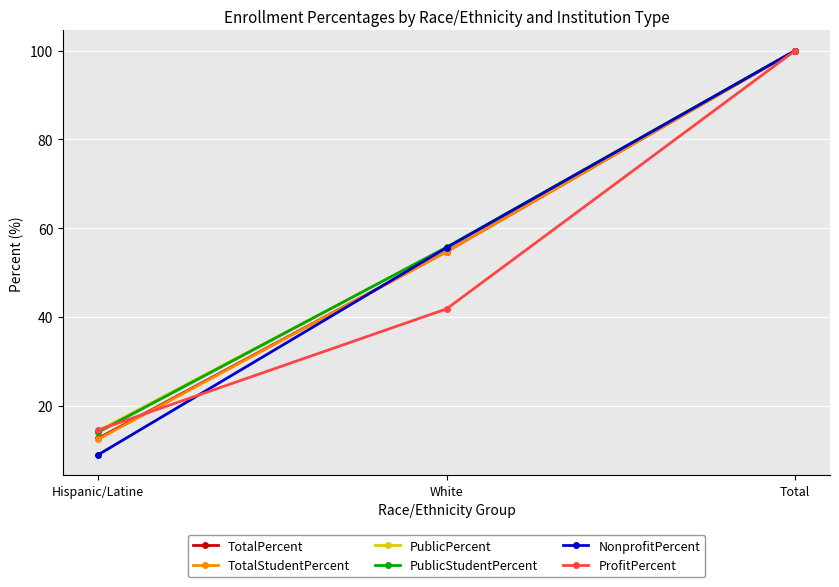

What is the average value of the TotalStudentPercent series?

55.7